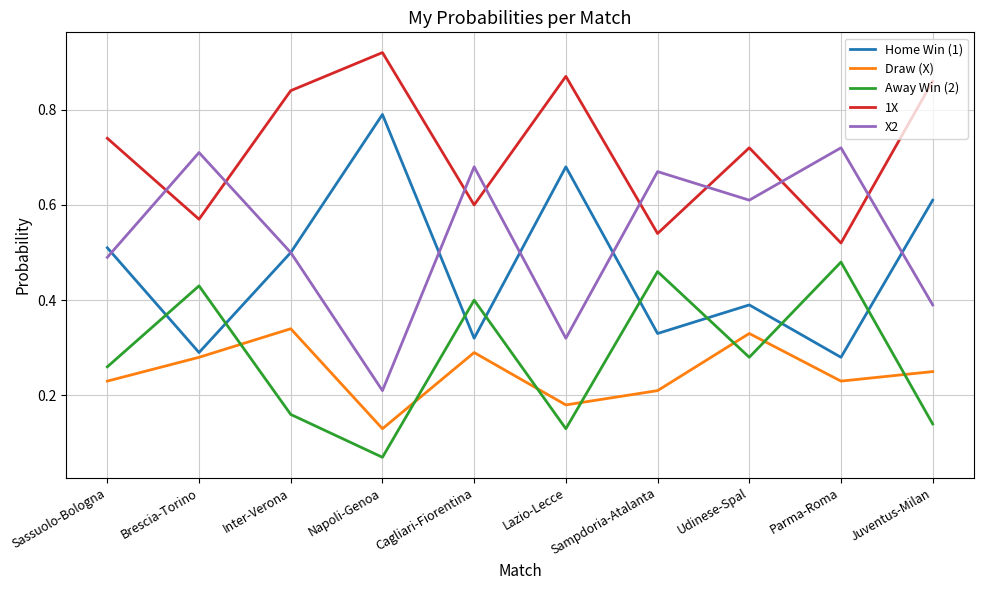

What is the sum of all Away Win (2) values?

2.8